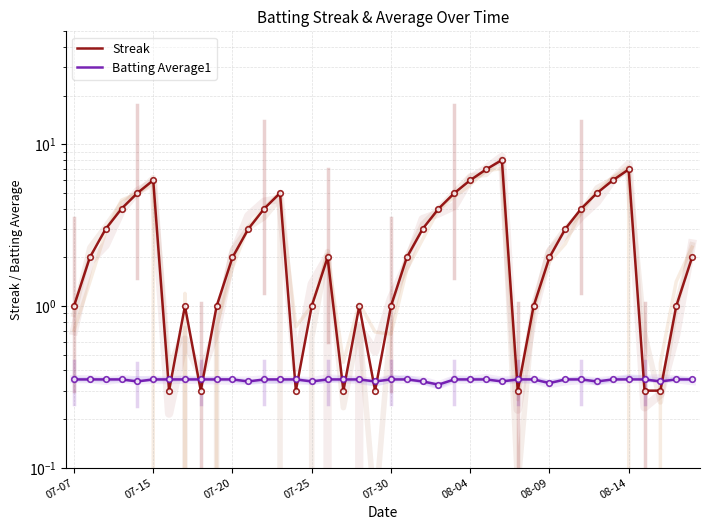

What is the value of the Batting Average1 point at the 28th from the left?

0.3